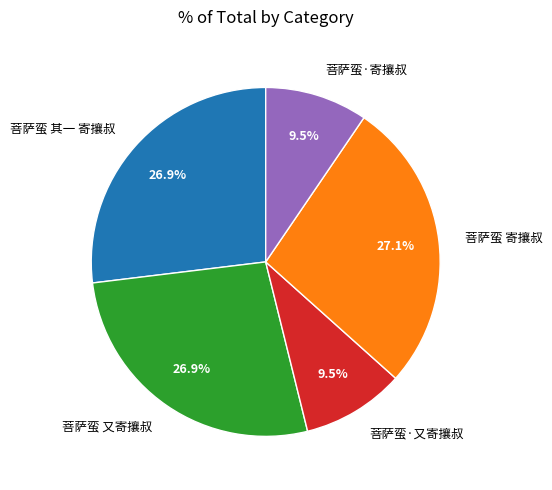

What percentage is NOT represented by 菩萨蛮·寄攘叔?

90.5%